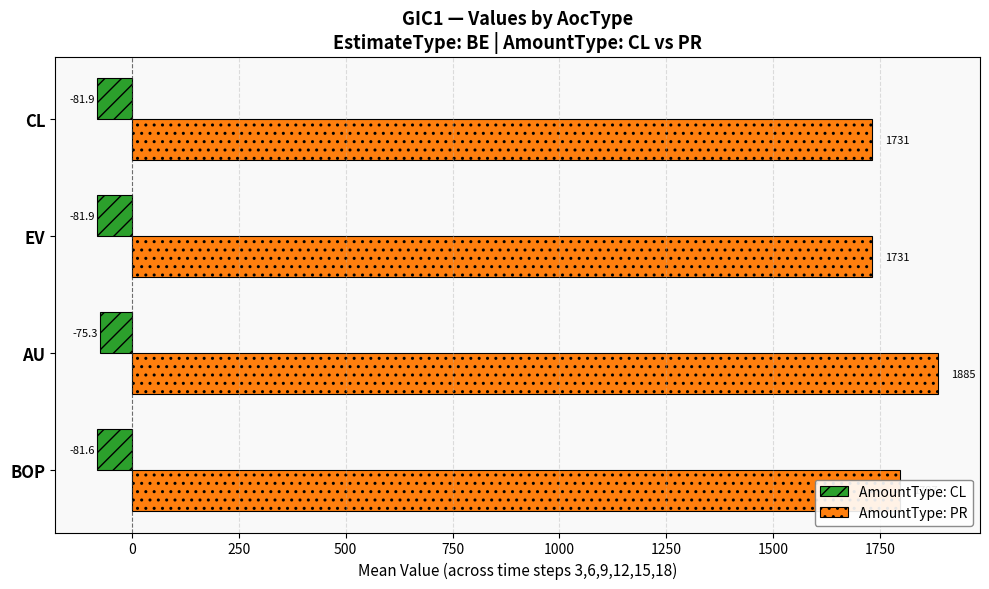

Rank the series by their maximum value, from lowest to highest.

AmountType: CL, AmountType: PR